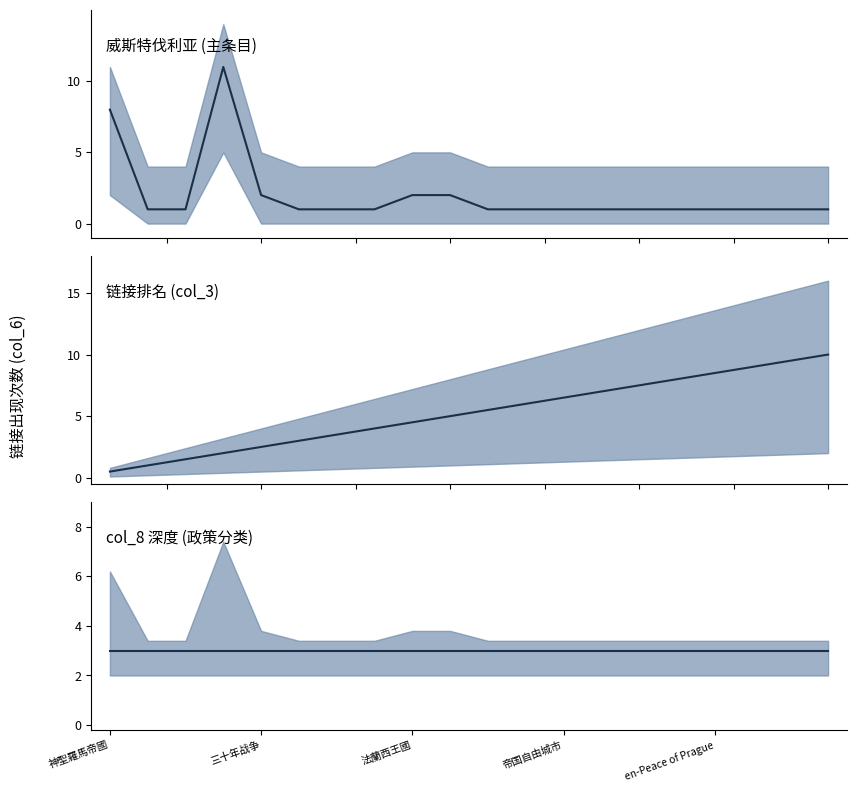

True or false: link_rank has a value of 14.8 at en-Edict of Restitution.

False